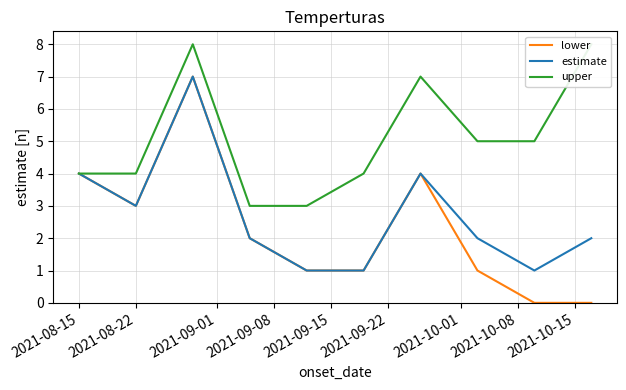

True or false: estimate has a value of 2 at 2021-08-22.

False